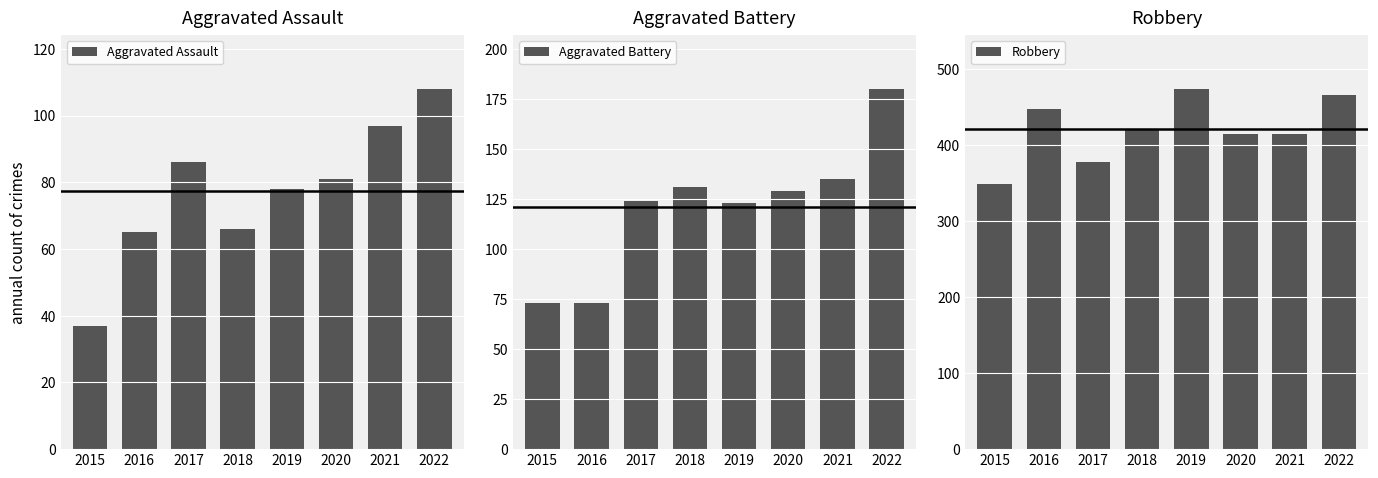

The value of Aggravated Battery at 2020 is 81. True or false?

False